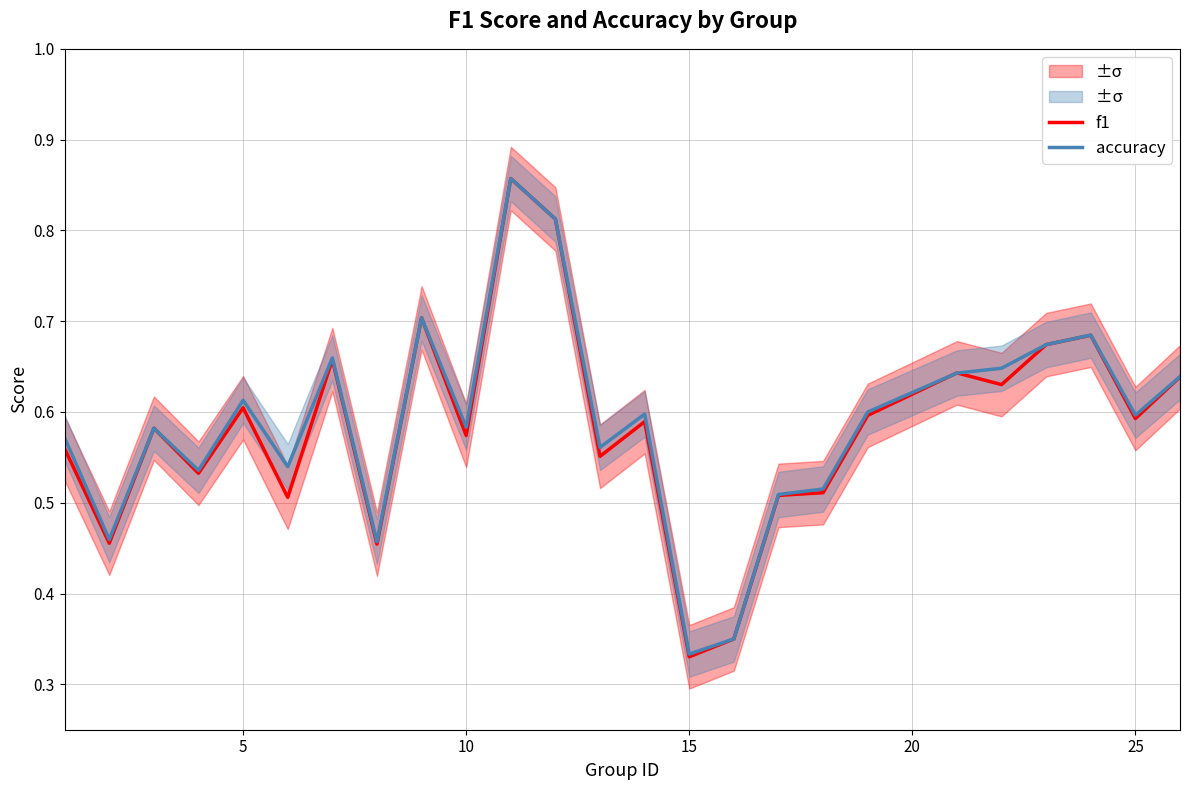

Count the accuracy values in the range 0 to 1.

25